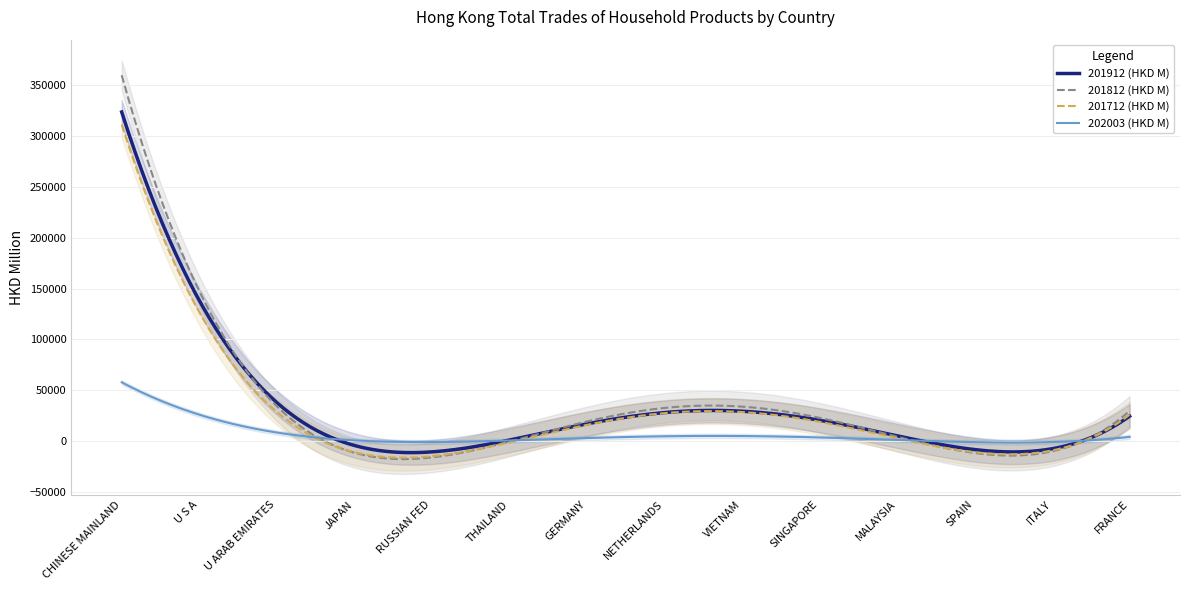

What position from the left is U S A?

2